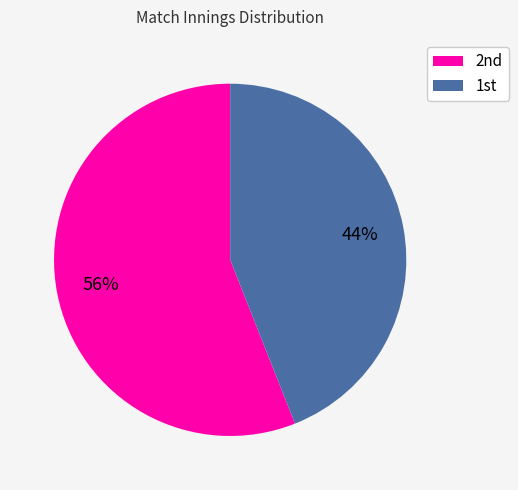

Count the number of slices in the pie.

2